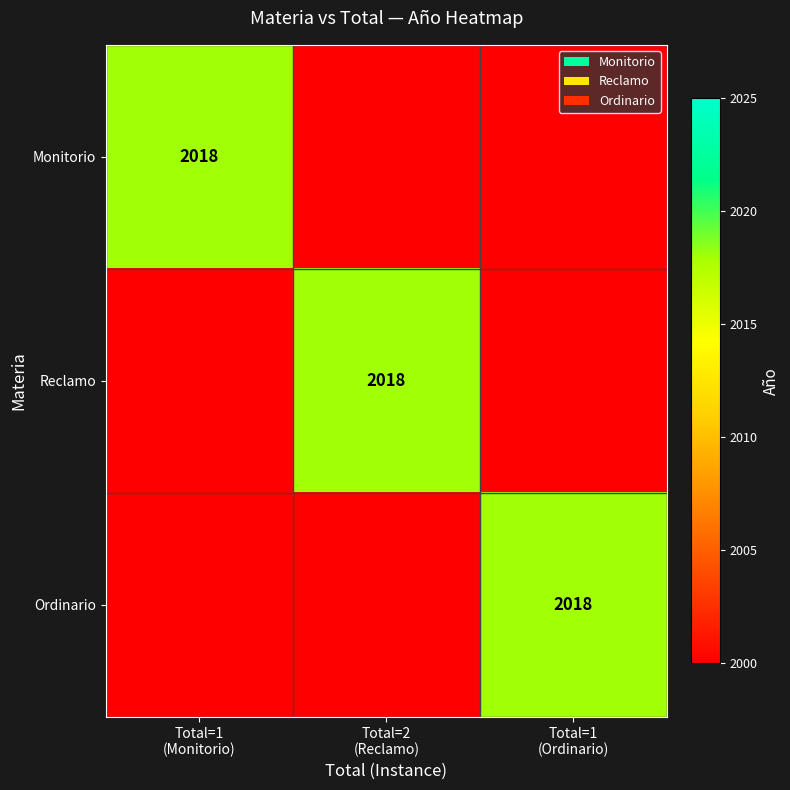

Count the number of data series in this chart.

3